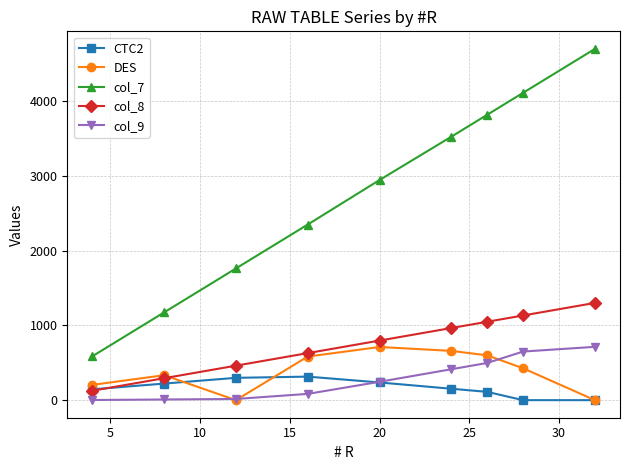

What is the greatest value displayed?

4704